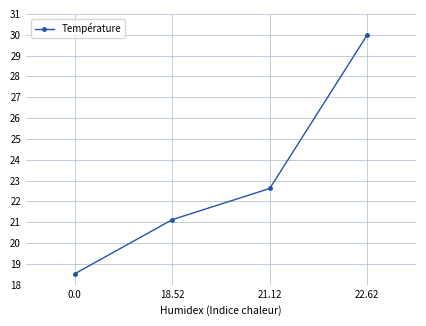

True or false: there are more than 2 points higher than both neighbors.

False